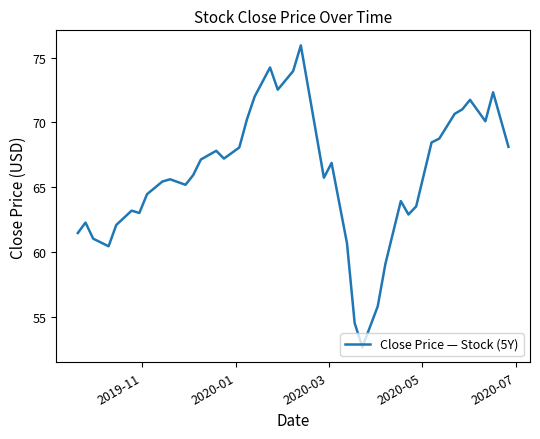

What is the difference between the maximum and minimum values?

23.2